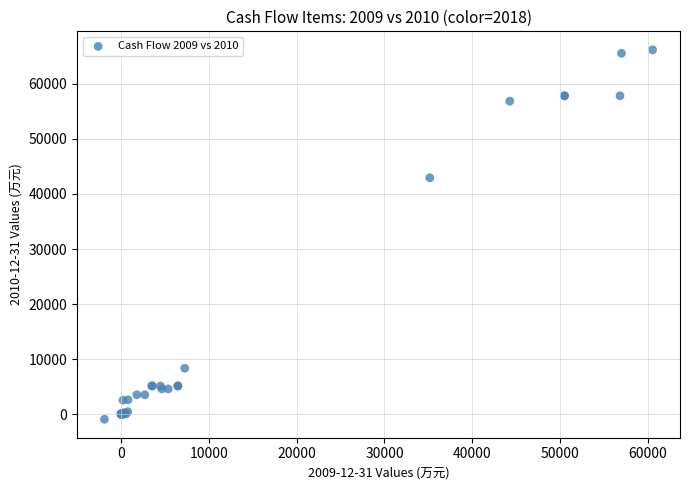

What Y value in the scatter plot is closest to 32630?

42932